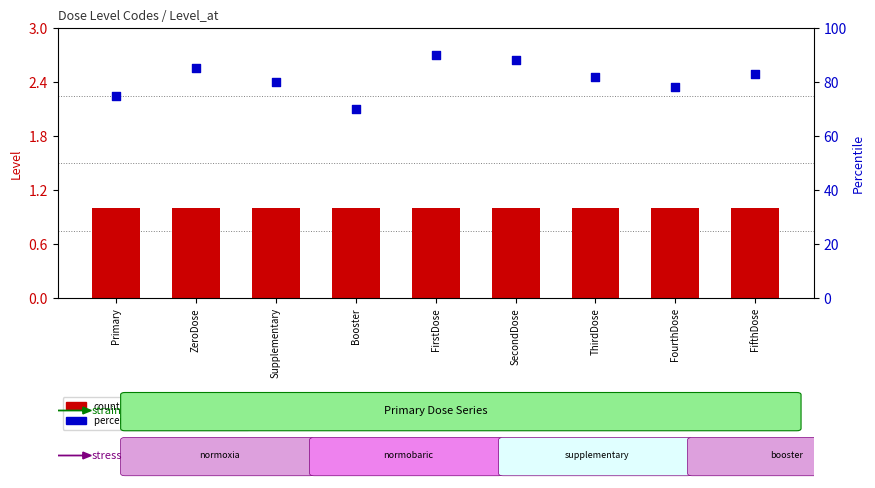

At how many categories does at least one series exceed 2?

9